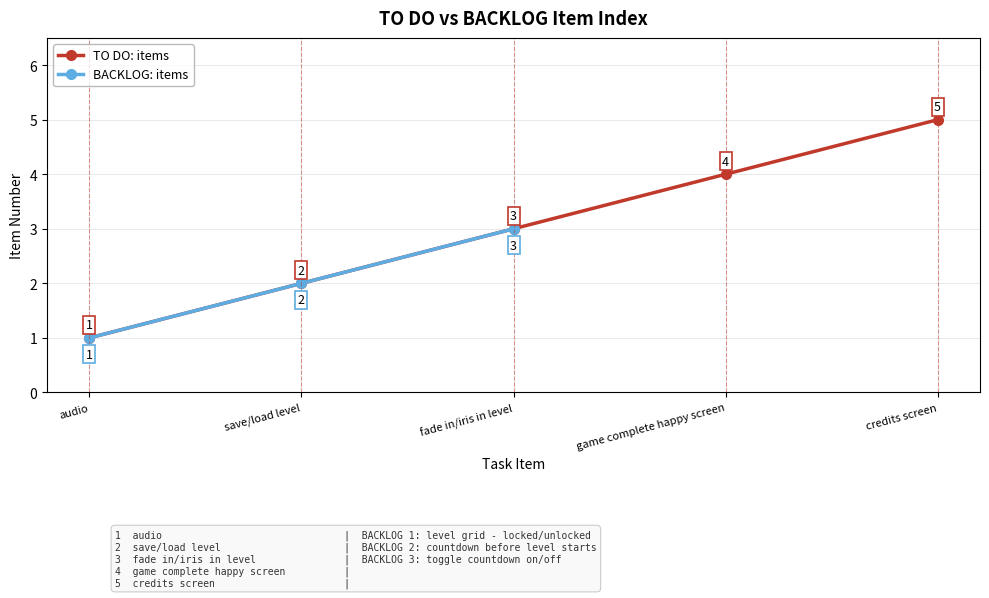

At which label does the data first exceed 3?

game complete happy screen